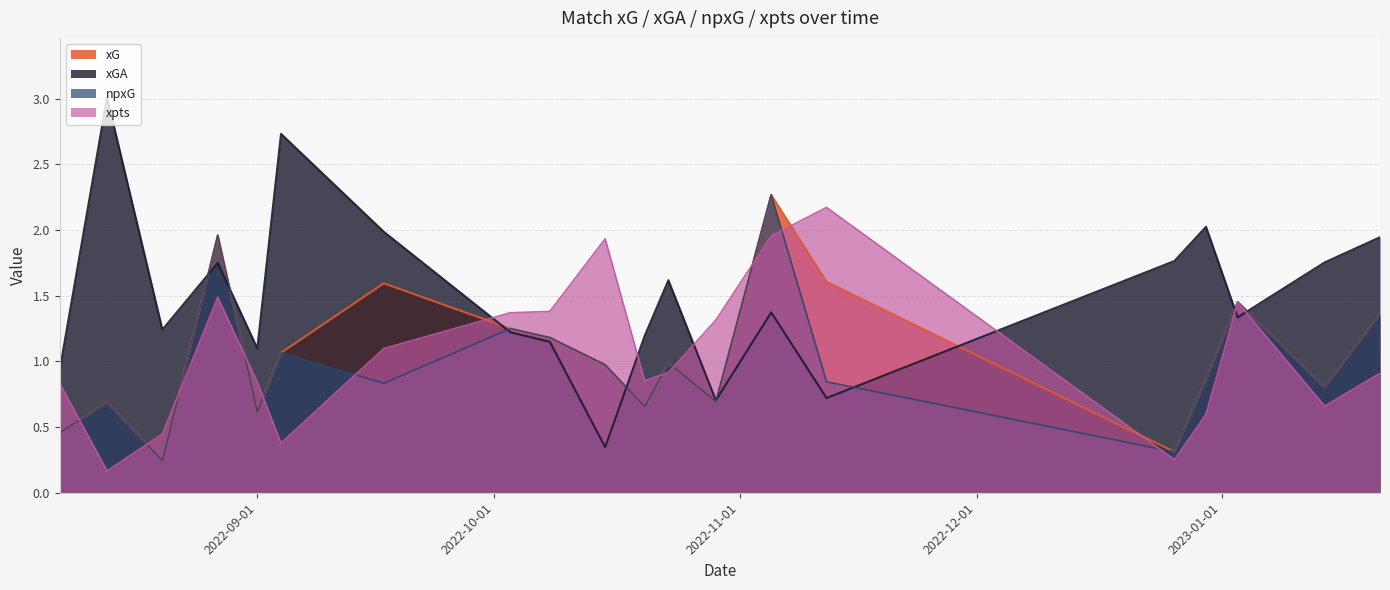

At which category is the sum across all series the highest?

2022-11-05